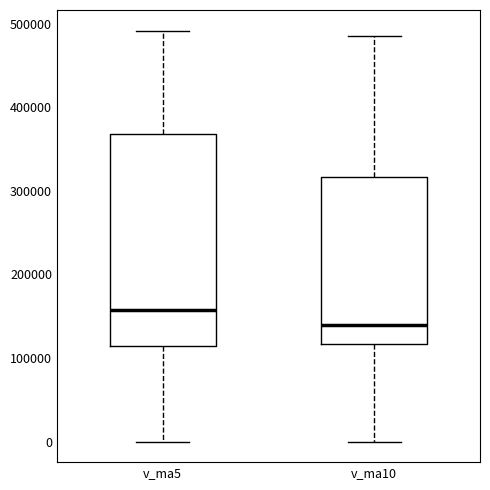

Reading left to right, transcribe this box plot: for each box, give where its median line is, the range the box spans, and where its two whiskers end, as read against the y-axis. The values are not printed on the chart, so give them approximately, as read against the axis.

v_ma5: median 160000, box 110000 to 370000, whiskers 0 to 490000
v_ma10: median 140000, box 120000 to 320000, whiskers 0 to 490000